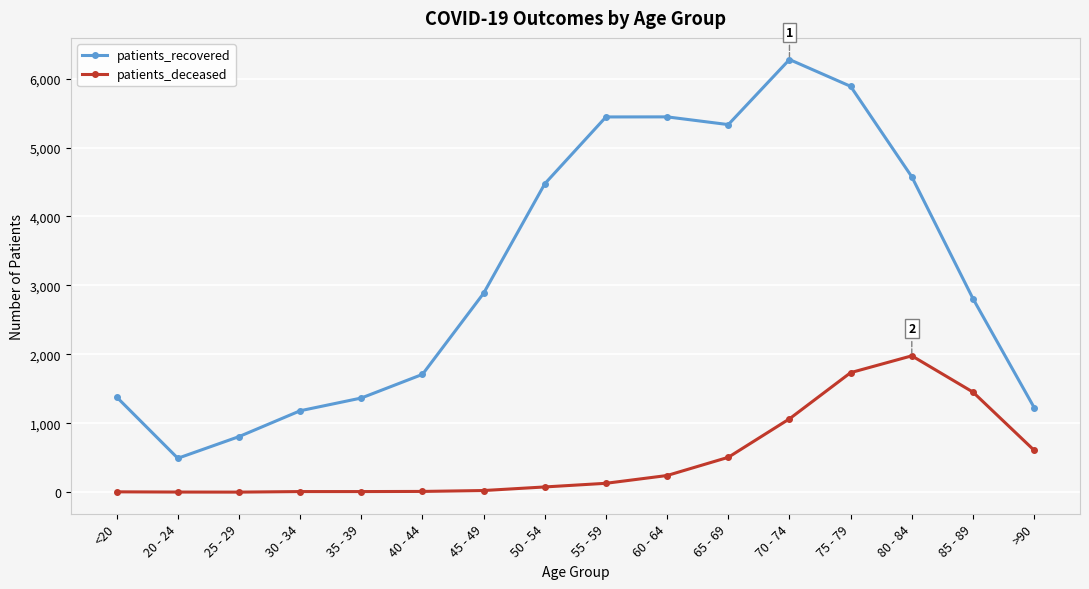

What is the difference between the highest and lowest values at 80 - 84?

2597